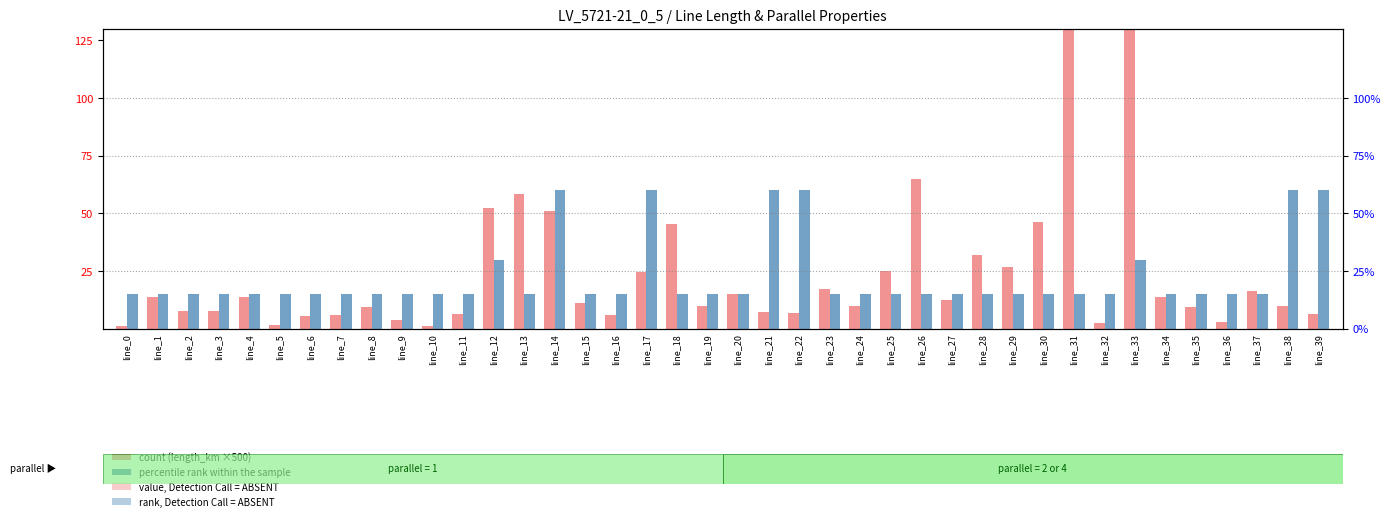

How many data points does each series have?

40